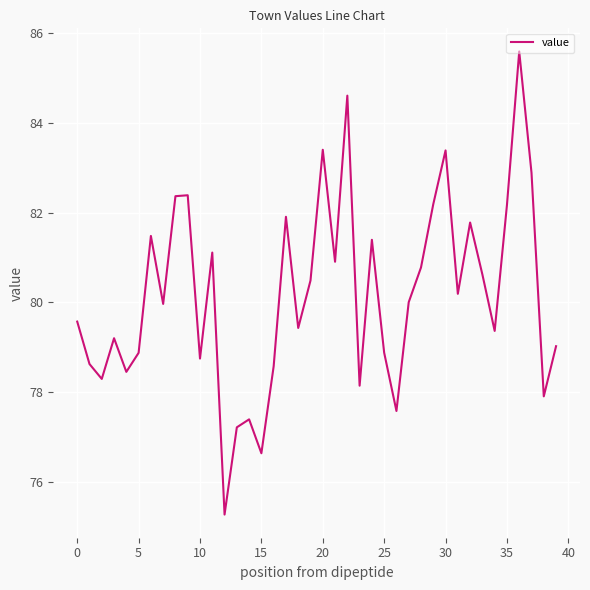

What is the difference between the maximum and minimum values?

10.3